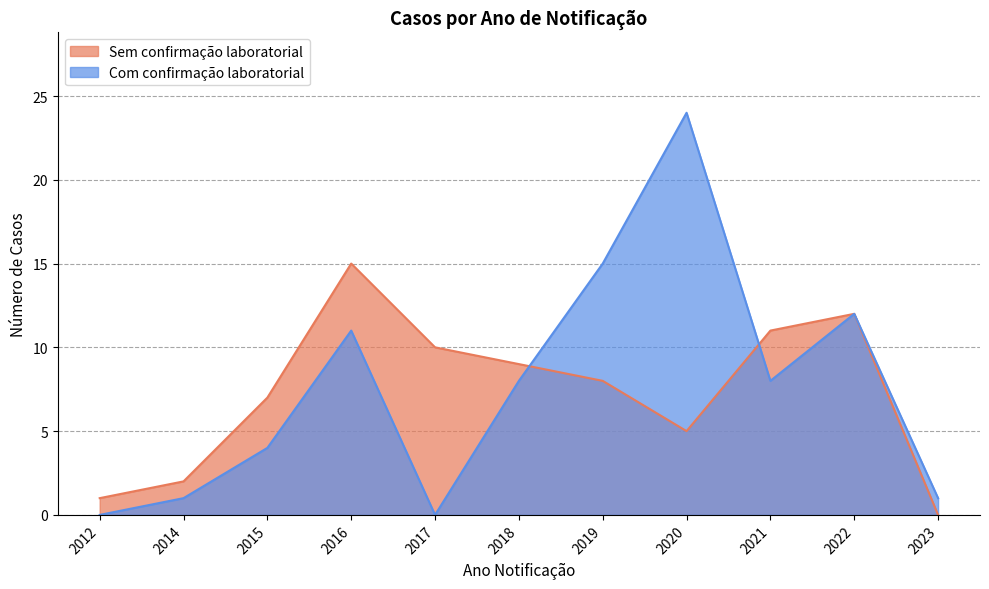

Rank the categories by Com confirmação laboratorial value from highest to lowest.

2020, 2019, 2022, 2016, 2018, 2021, 2015, 2014, 2023, 2012, 2017